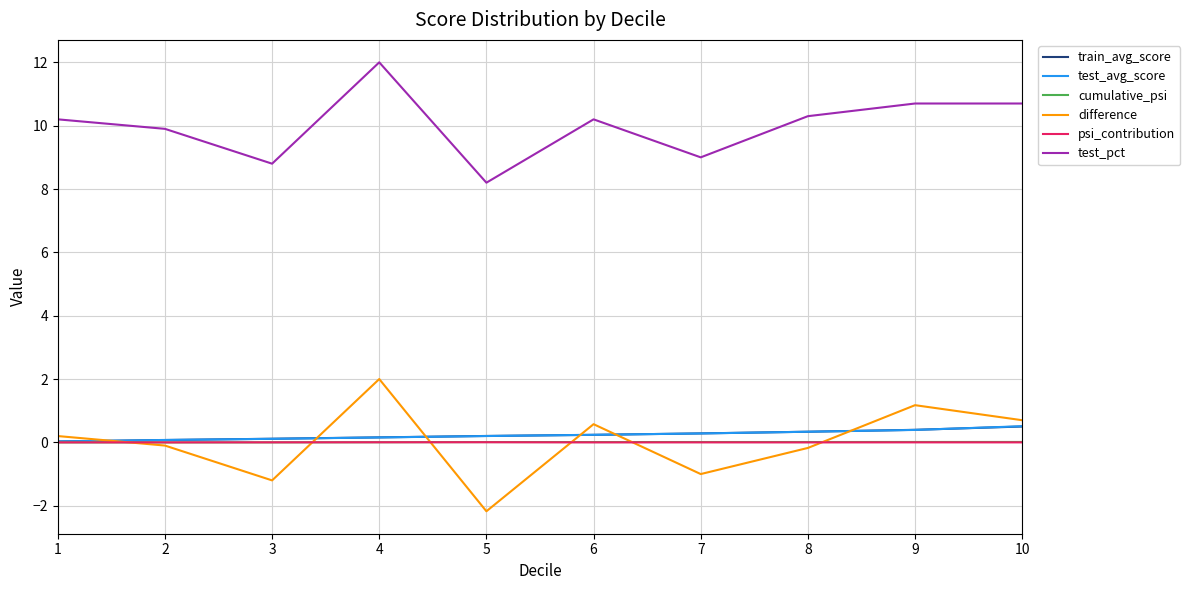

Which series changed the most between 3 and 8?

test_pct